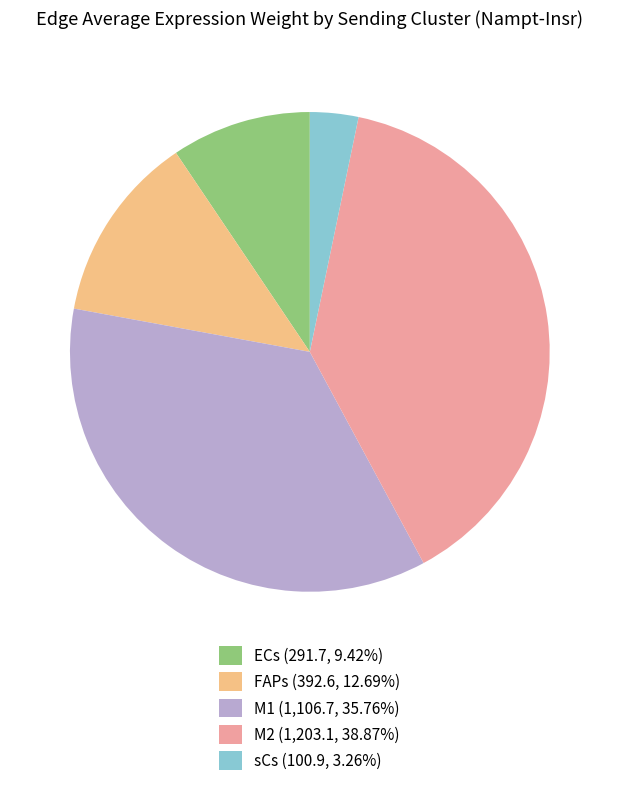

Does any single category account for the majority?

No